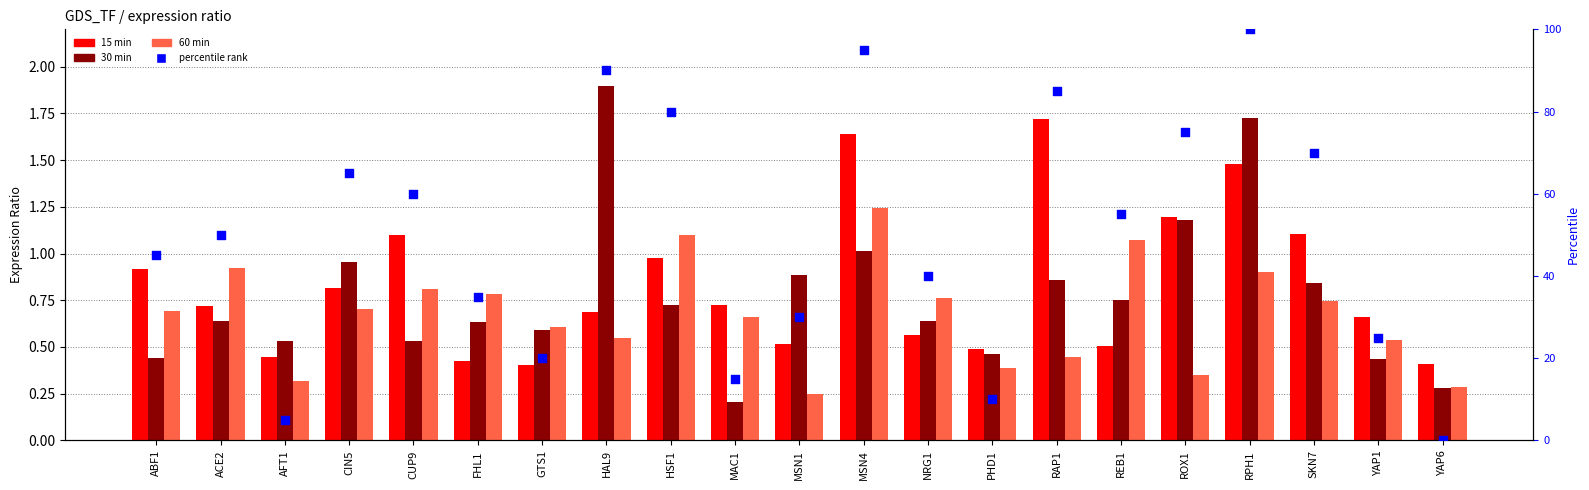

Which series has the largest total across all categories?

percentile rank within the sample